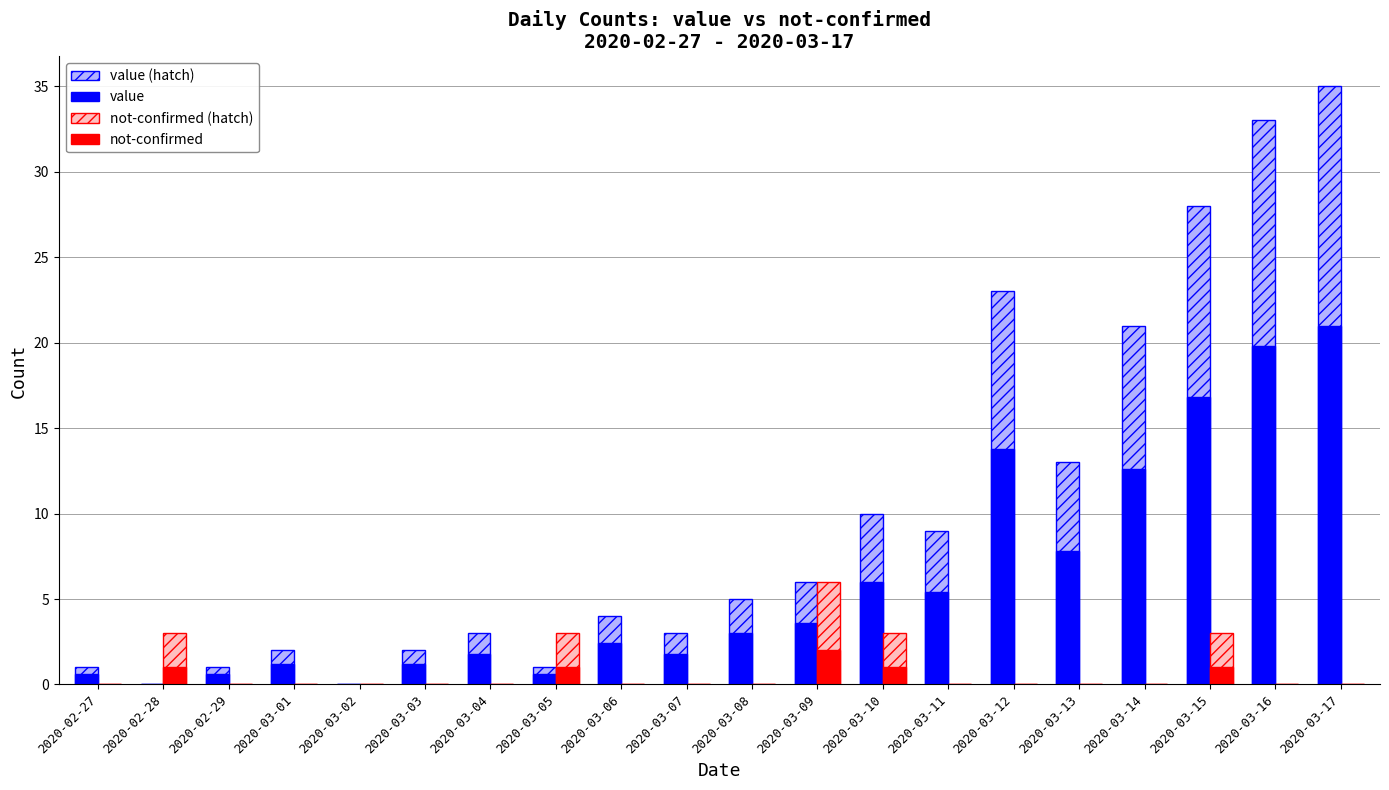

Reading left to right, transcribe all the data shown in this chart.

value (hatch): 1.0	0.0	1.0	2.0	0.0	2.0	3.0	1.0	4.0	3.0	5.0	6.0	10.0	9.0	23.0	13.0	21.0	28.0	33.0	35.0
value: 0.6	0.0	0.6	1.2	0.0	1.2	1.8	0.6	2.4	1.8	3.0	3.6	6.0	5.4	13.8	7.8	12.6	16.8	19.8	21.0
not-confirmed (hatch): 0.0	3.0	0.0	0.0	0.0	0.0	0.0	3.0	0.0	0.0	0.0	6.0	3.0	0.0	0.0	0.0	0.0	3.0	0.0	0.0
not-confirmed: 0.0	1.0	0.0	0.0	0.0	0.0	0.0	1.0	0.0	0.0	0.0	2.0	1.0	0.0	0.0	0.0	0.0	1.0	0.0	0.0